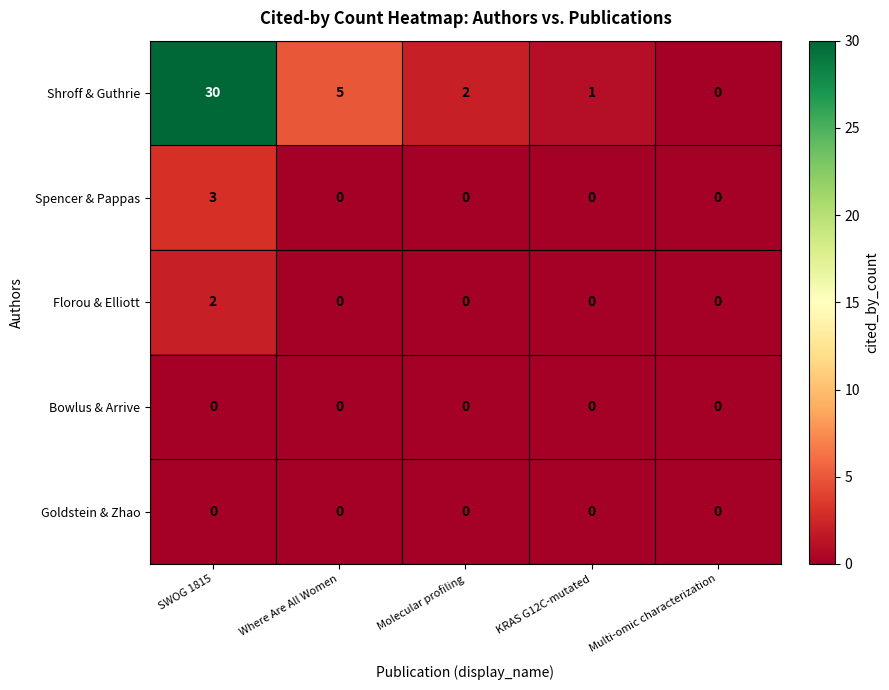

List the labels in order of Shroff & Guthrie value, largest first.

SWOG 1815, Where Are All Women, Molecular profiling, KRAS G12C-mutated, Multi-omic characterization